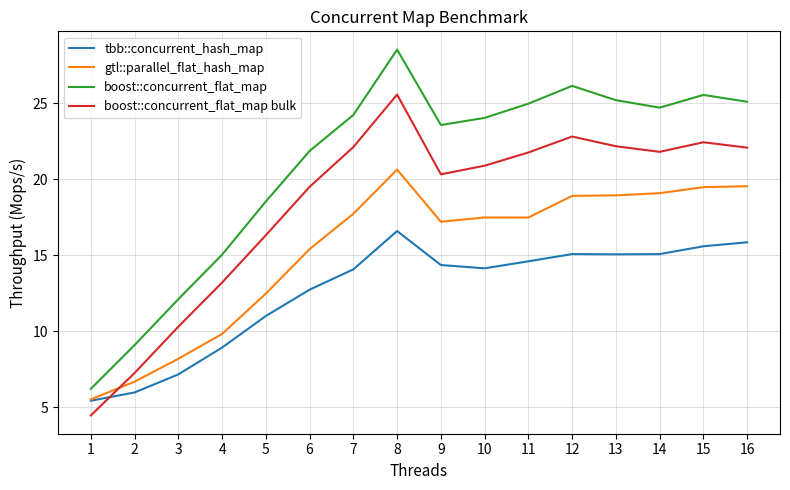

What are all the series names shown in the legend?

tbb::concurrent_hash_map, gtl::parallel_flat_hash_map, boost::concurrent_flat_map, boost::concurrent_flat_map bulk